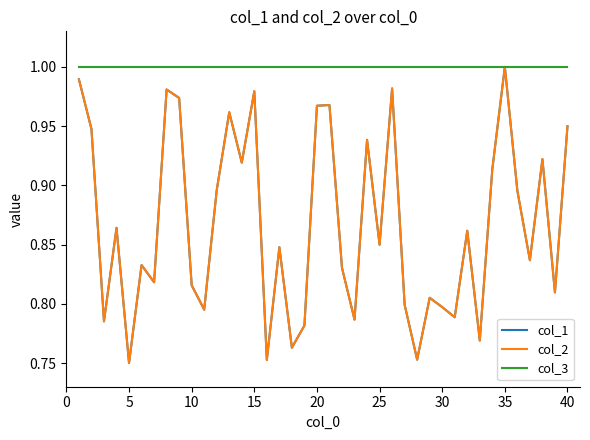

True or false: col_2 and col_3 intersect in this chart.

False